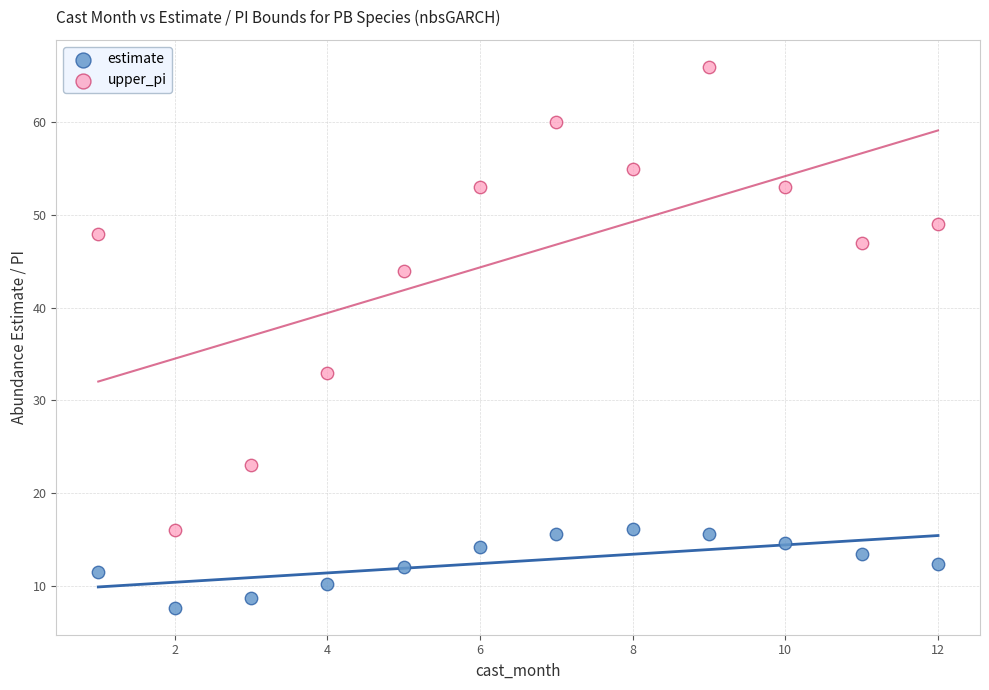

In the upper_pi series, what Y value is closest to 41?

44.0